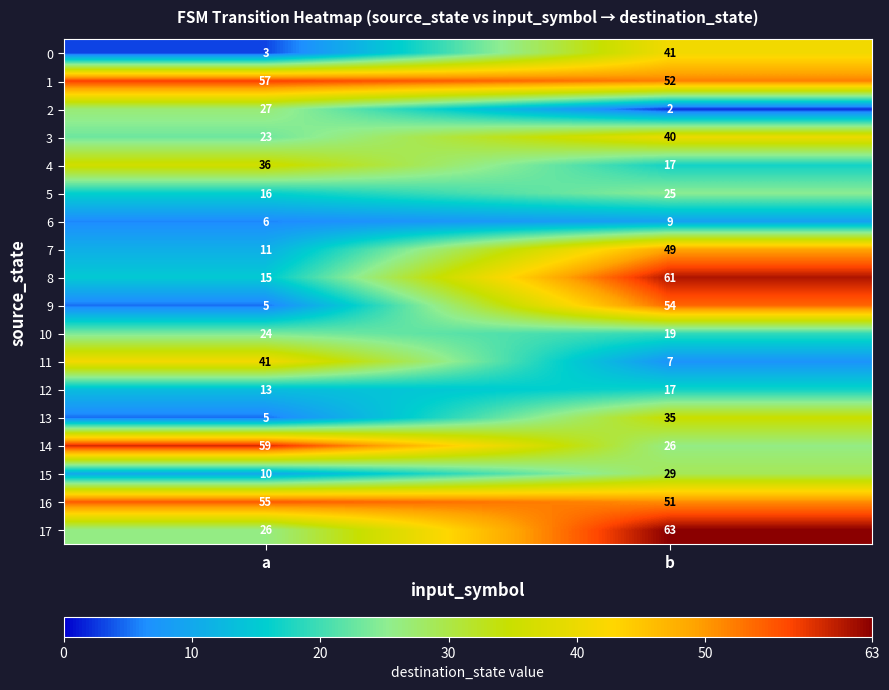

Is it true that 3 equals 69 at b?

False